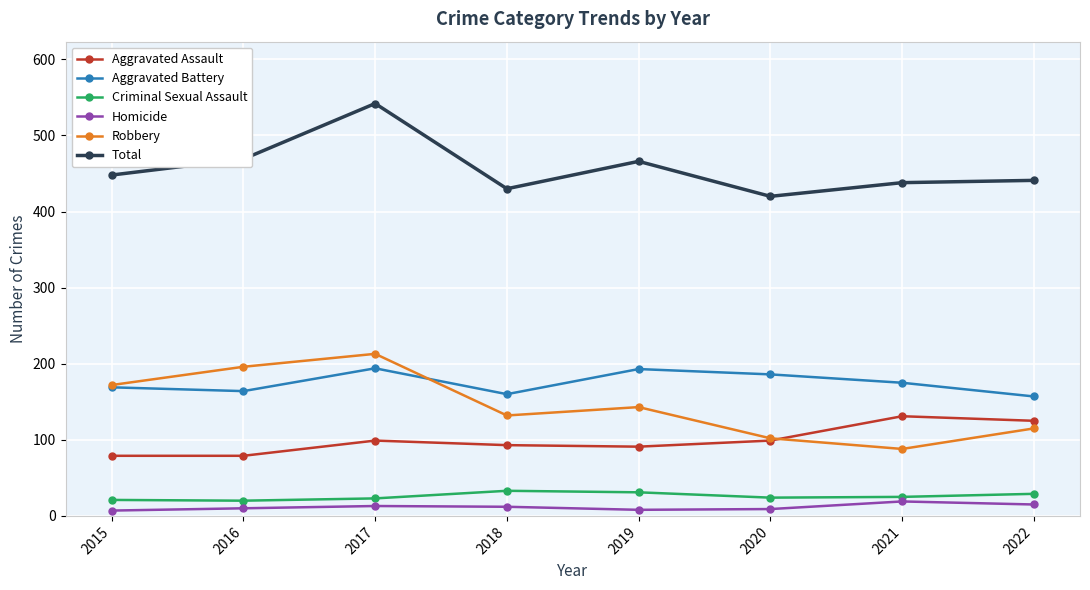

Between 2016 and 2018, which series saw the biggest shift?

Robbery